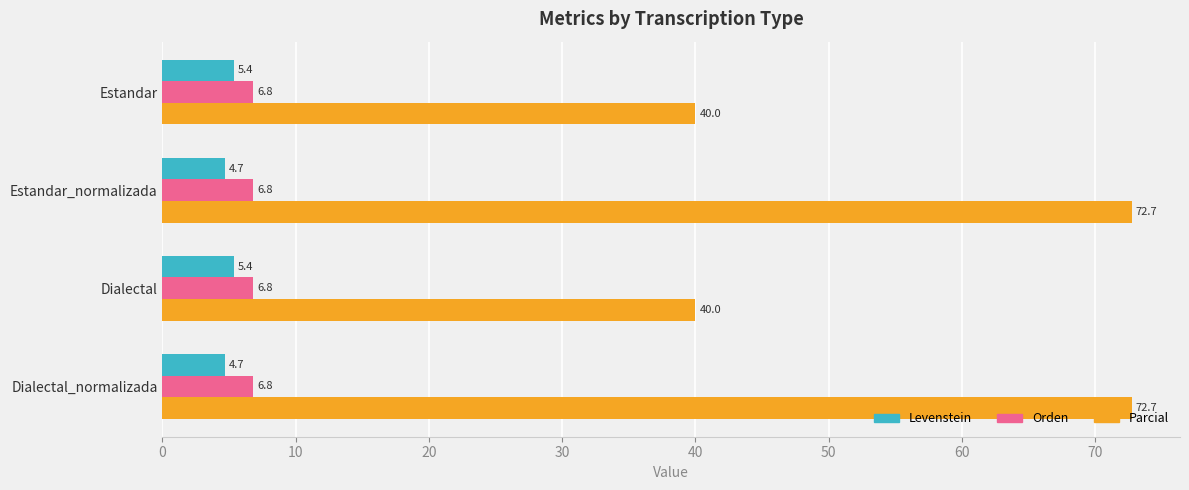

What is the sum of all Levenstein values?

20.2